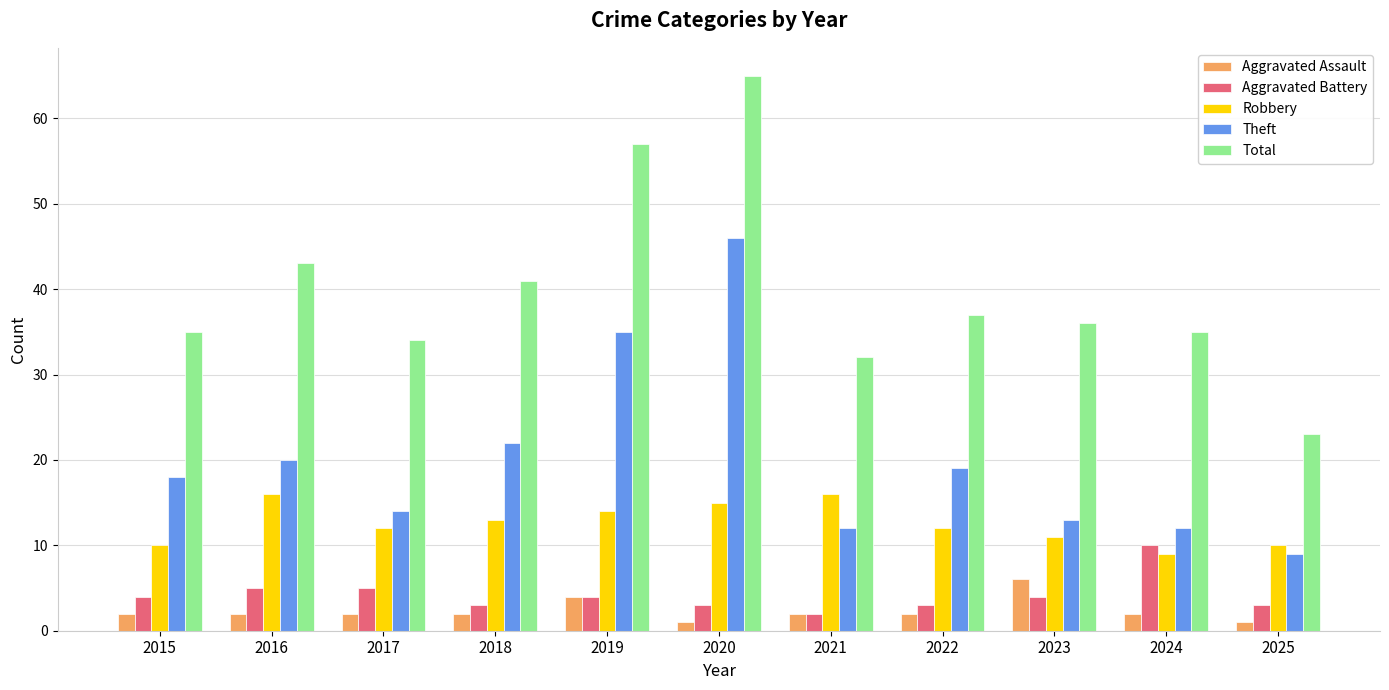

What is the difference between the highest and lowest values at 2023?

32